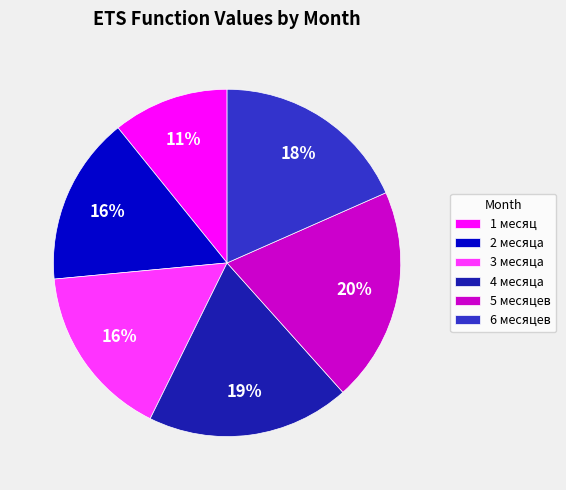

Combined, do 1 месяц and 5 месяцев account for over 50%?

No